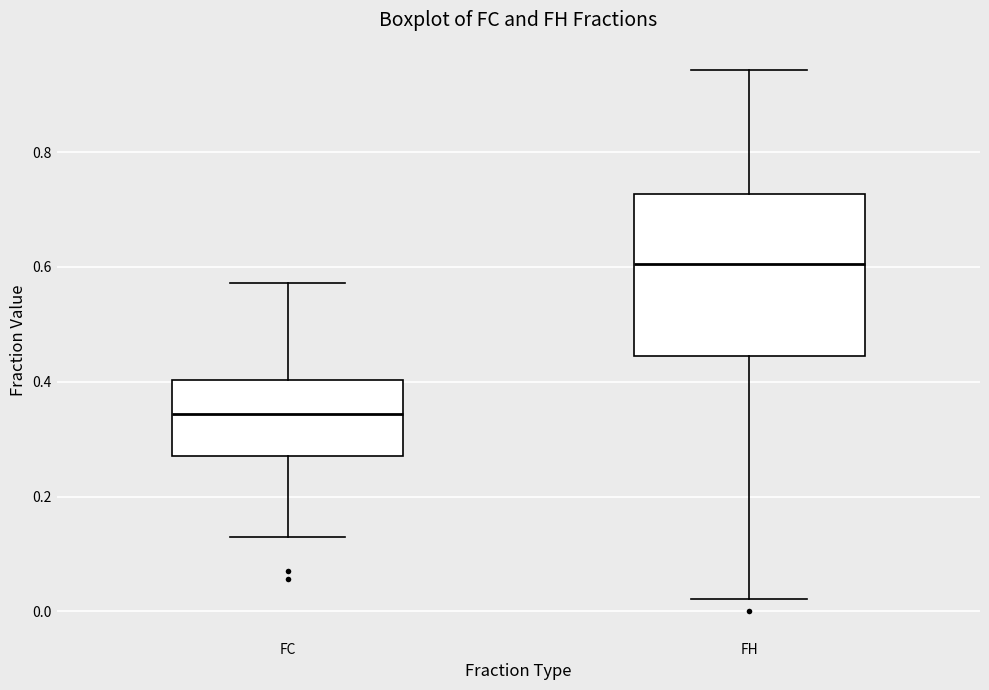

Which box is the tallest, from its lower edge to its upper edge?

FH